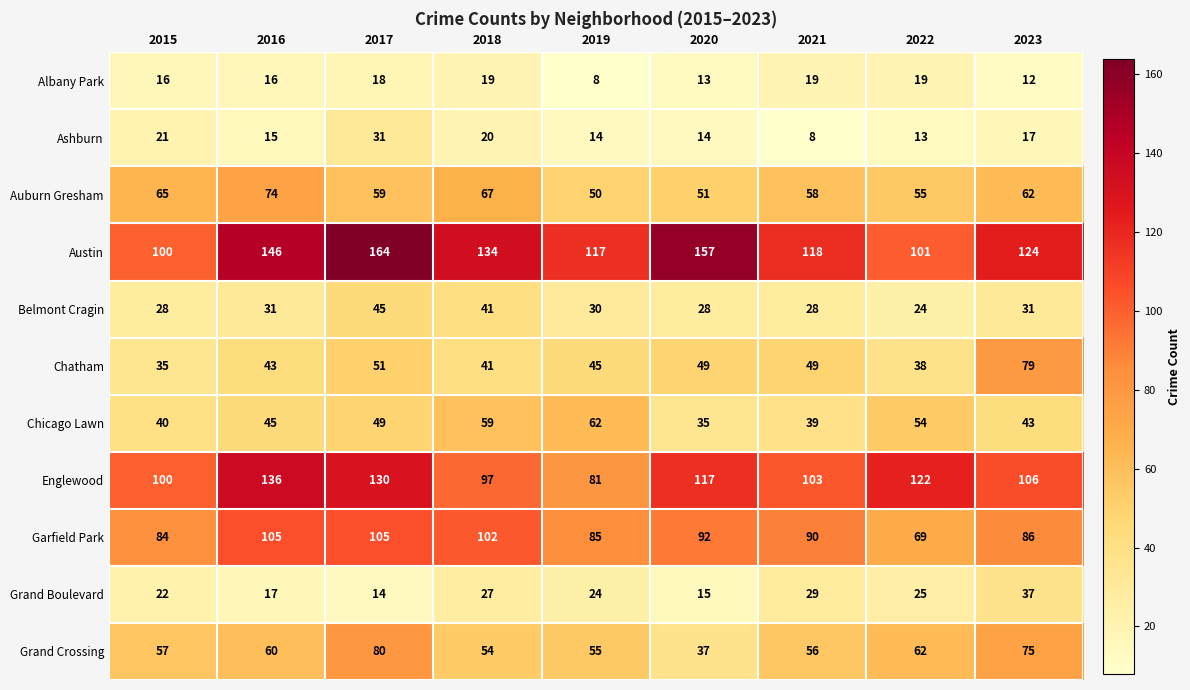

Is it true that Grand Crossing equals 10 at 2020?

False